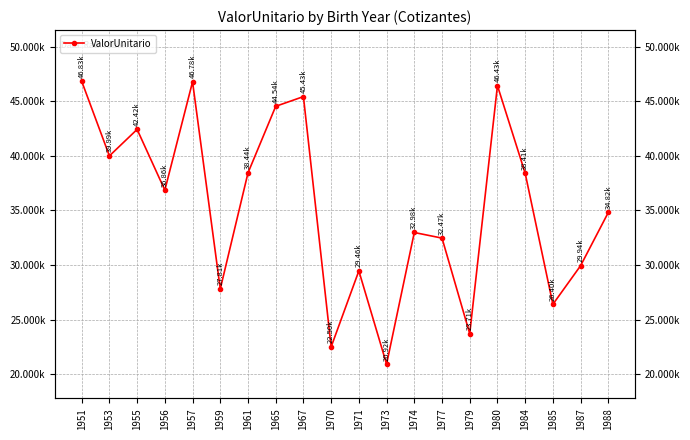

Rank the categories by value from lowest to highest.

1973, 1970, 1979, 1985, 1959, 1971, 1987, 1977, 1974, 1988, 1956, 1984, 1961, 1953, 1955, 1965, 1967, 1980, 1957, 1951